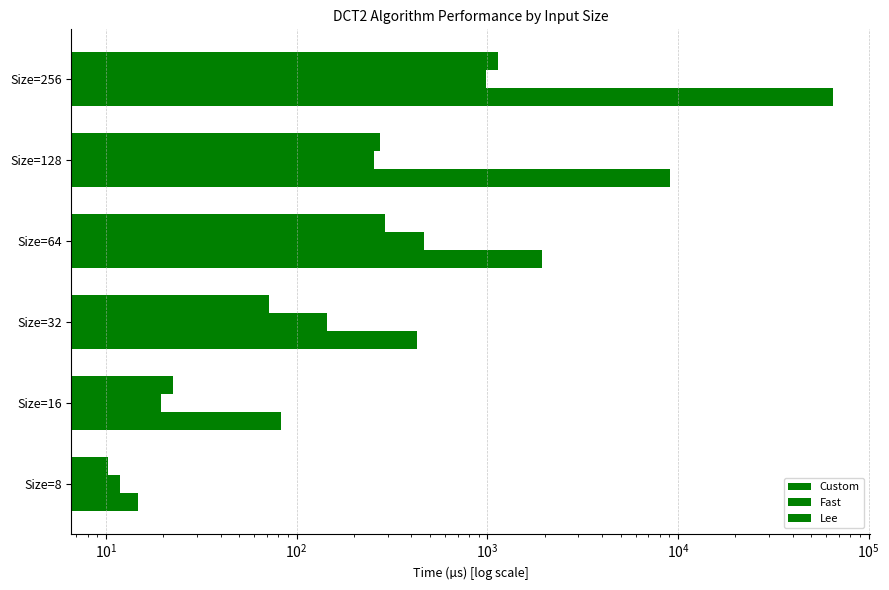

Which series has the largest total across all categories?

Custom